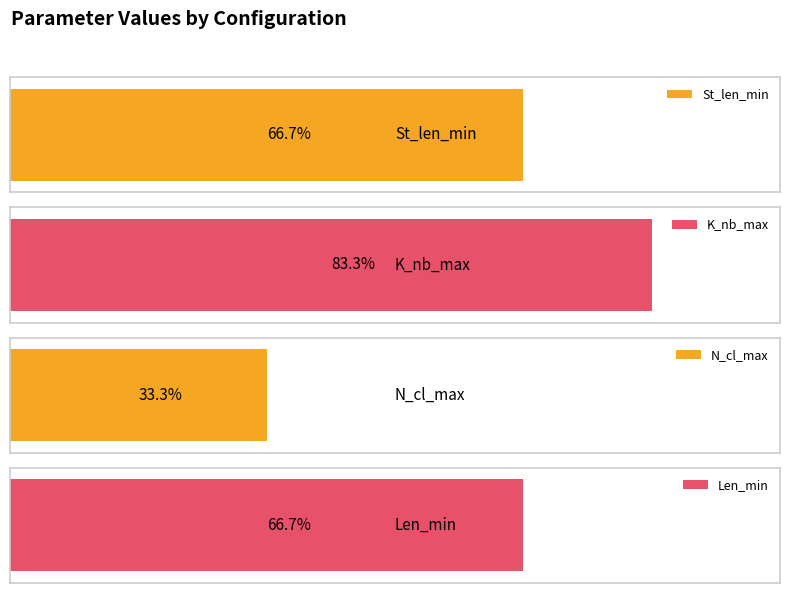

The St_len_min series shows 62 at Median/1011. True or false?

False